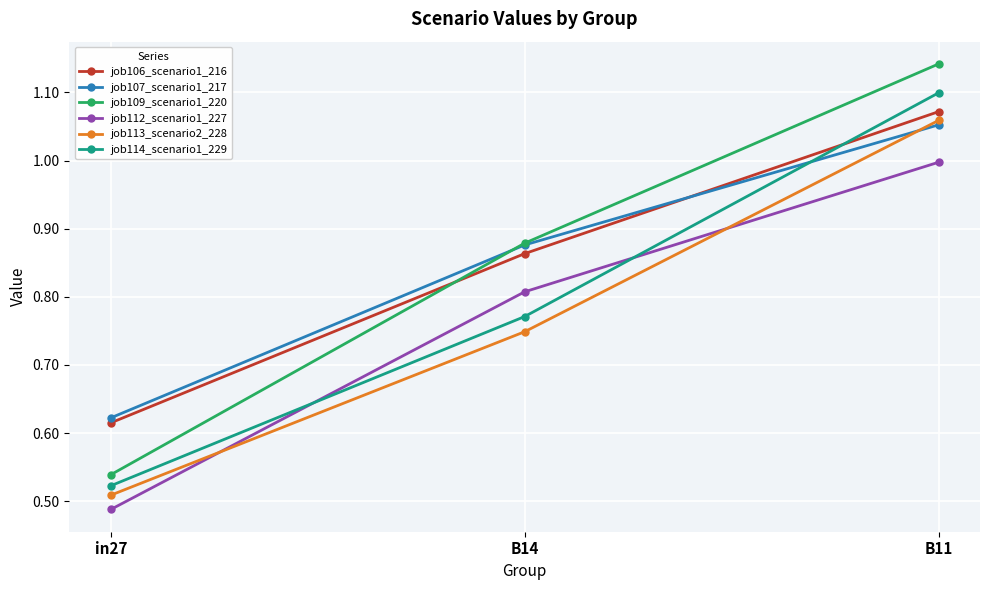

True or false: job114_scenario1_229 has a value of 0.3 at B11.

False